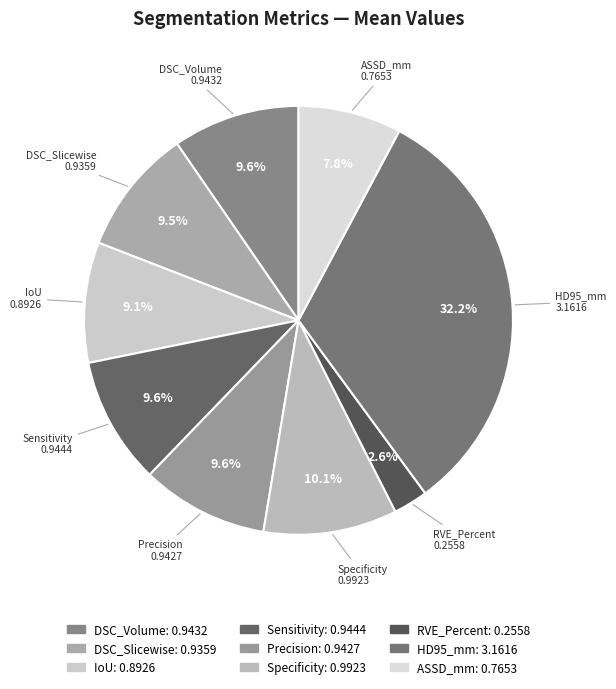

Which category has the smallest portion of the pie?

RVE_Percent